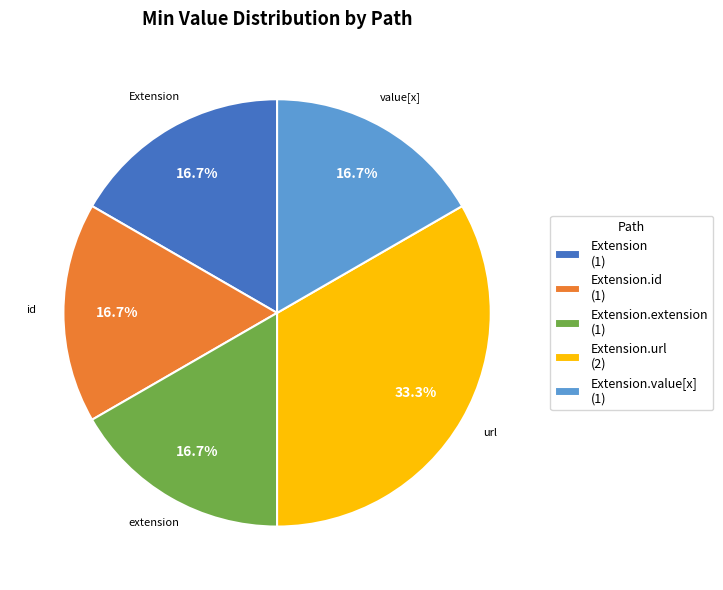

How many slices are in this pie chart?

5